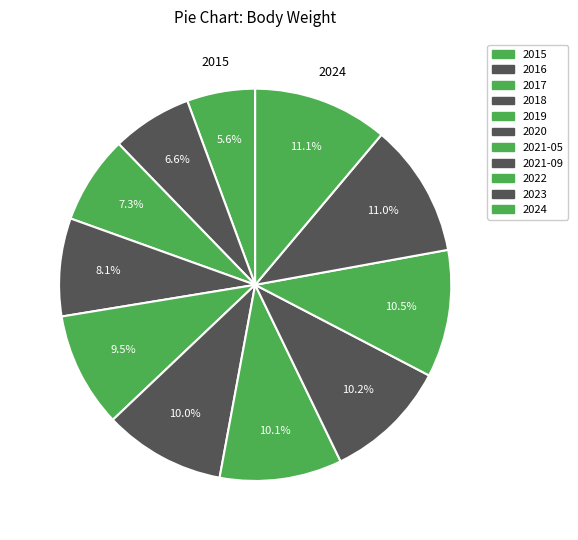

To the nearest percent, what portion does 2017 represent?

7%